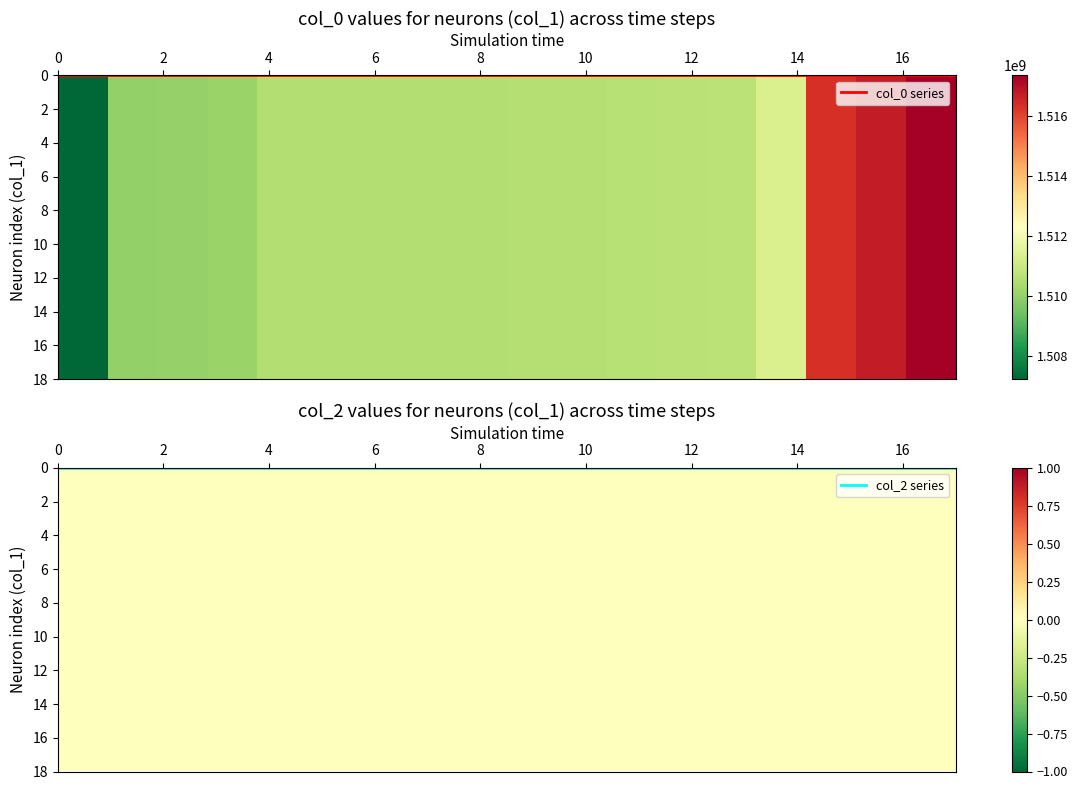

The value of col_0 at 7 is 662602623. True or false?

False